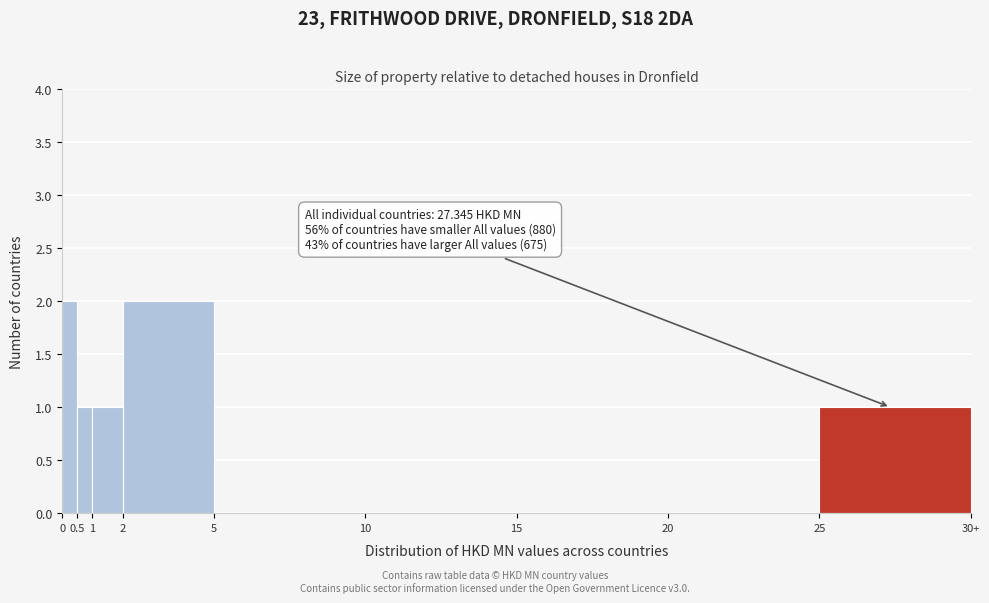

Reading right to left, transcribe all the data shown in this chart.

25=1	20=0	15=0	10=0	5=0	2=2	1=1	0.5=1	0=2